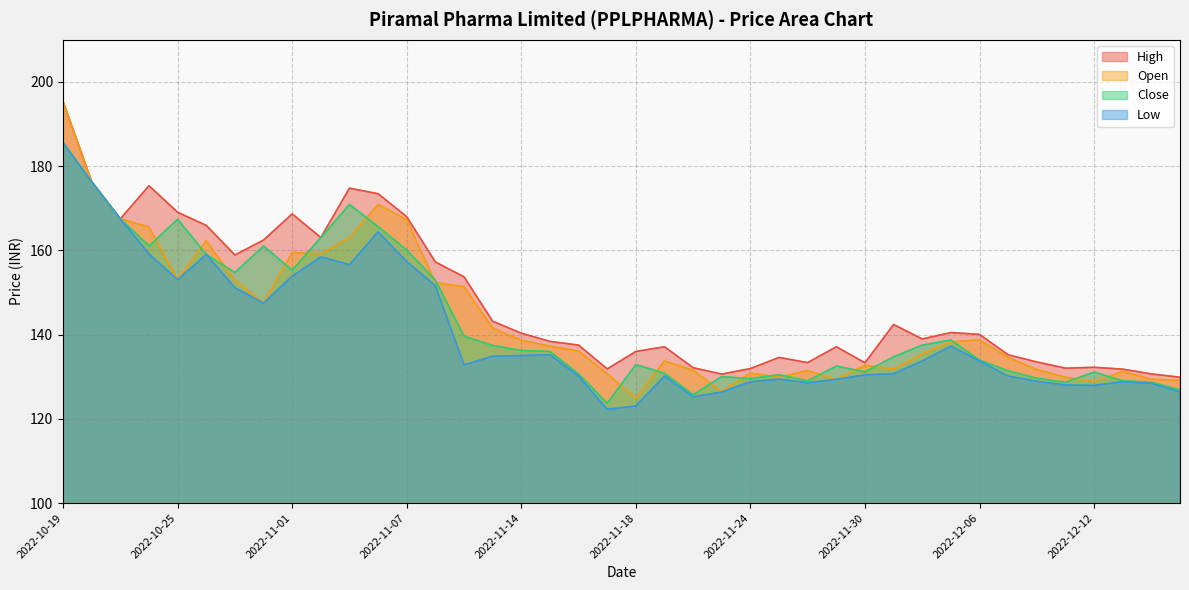

At which label does Low first exceed 133?

2022-10-19